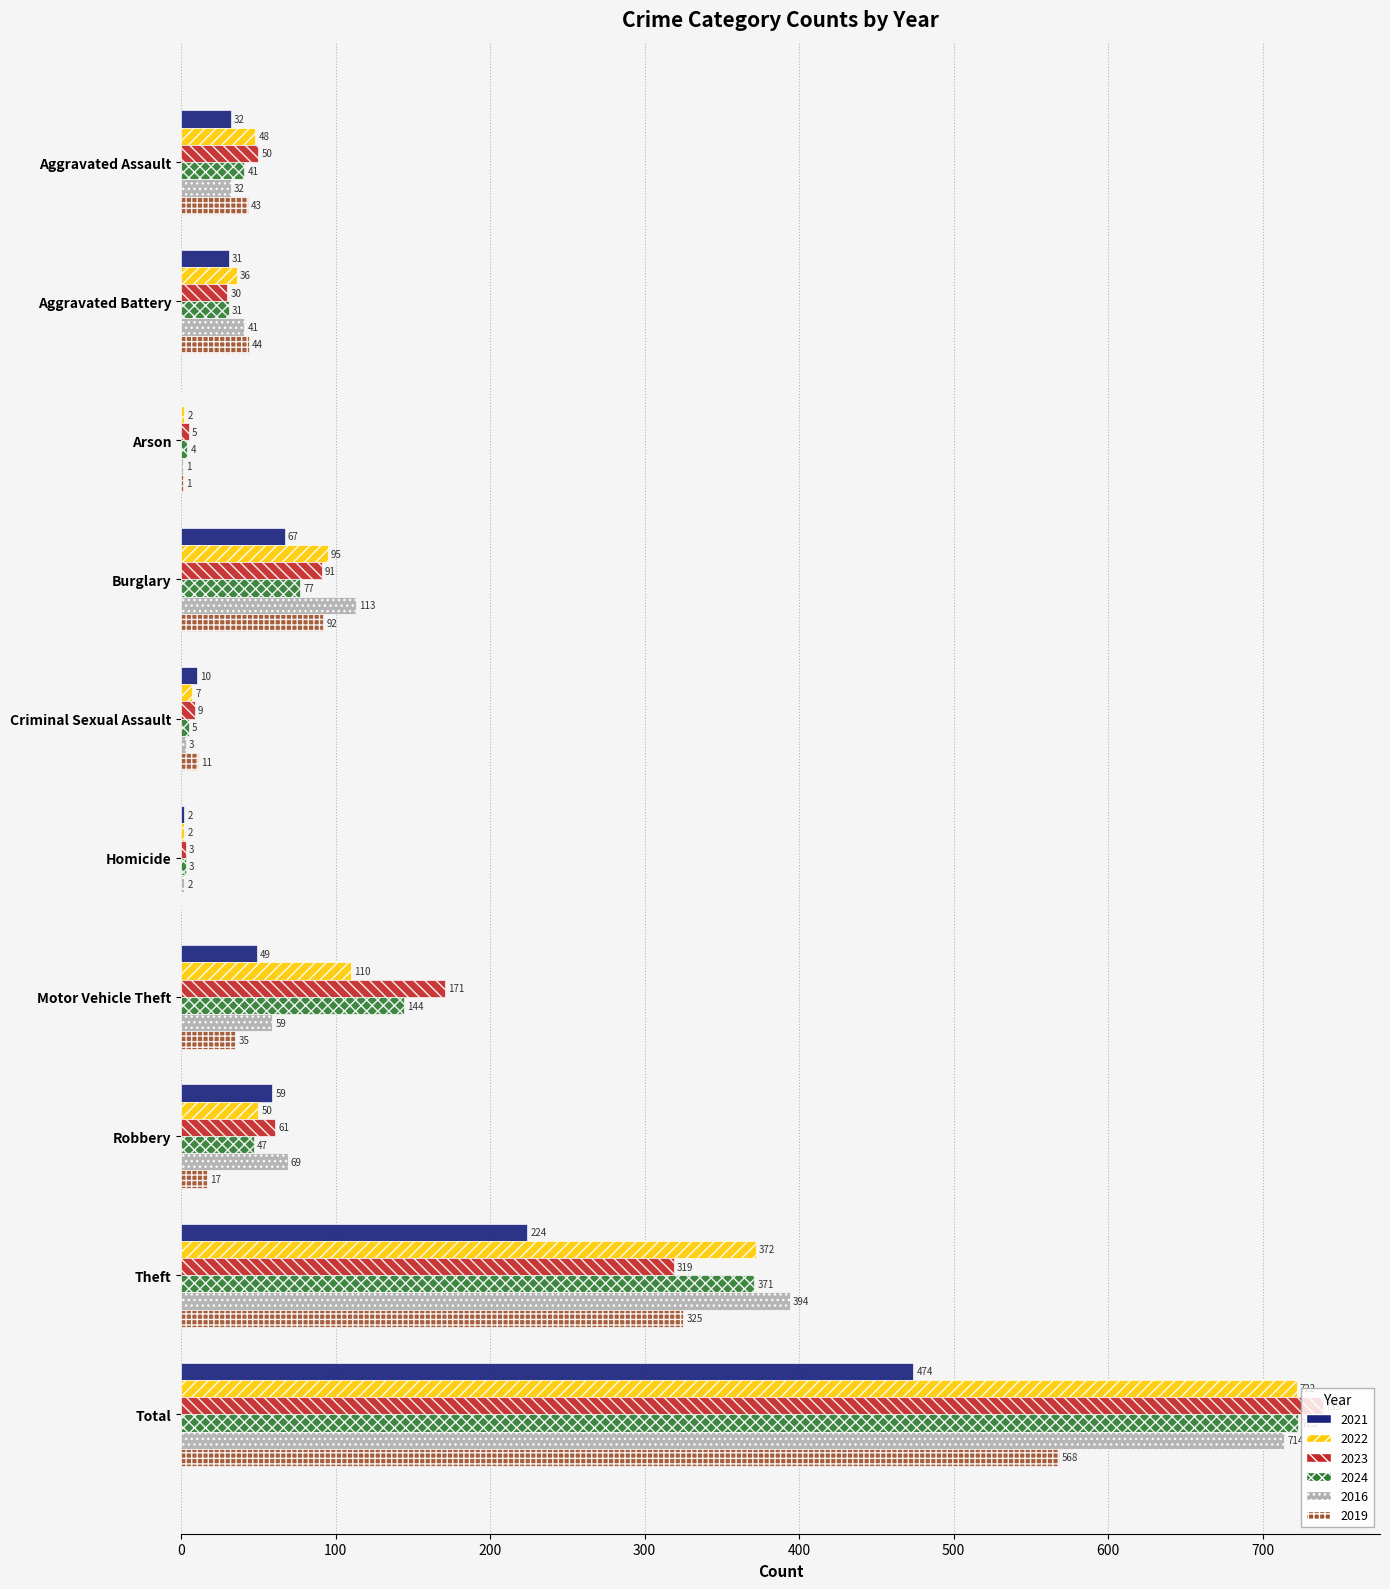

What is the sum of the 2024 values at Theft and Homicide?

374